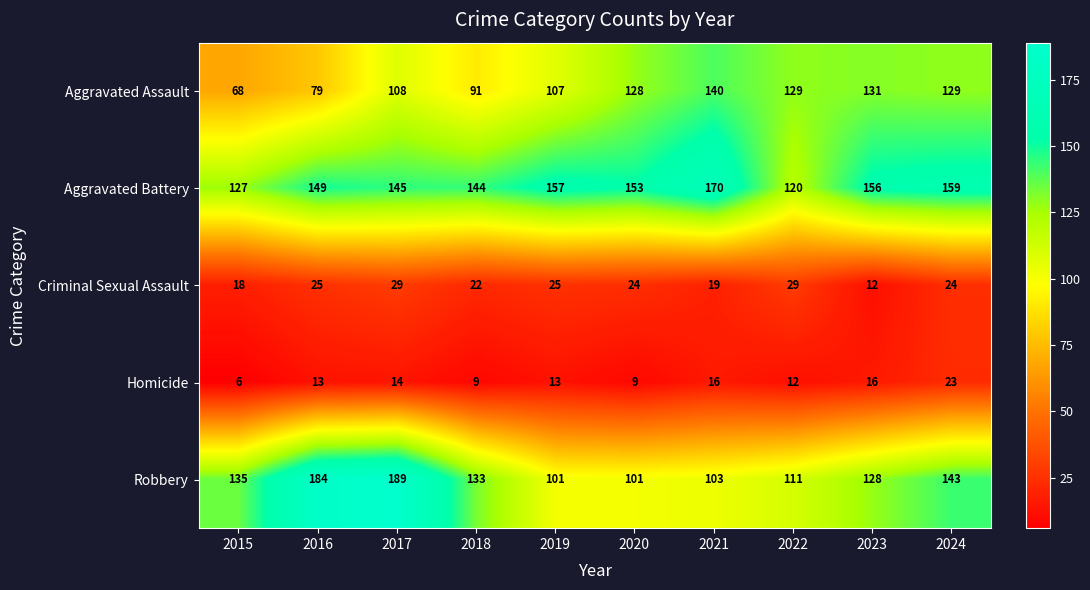

At which label is Aggravated Assault closest to 104?

2019